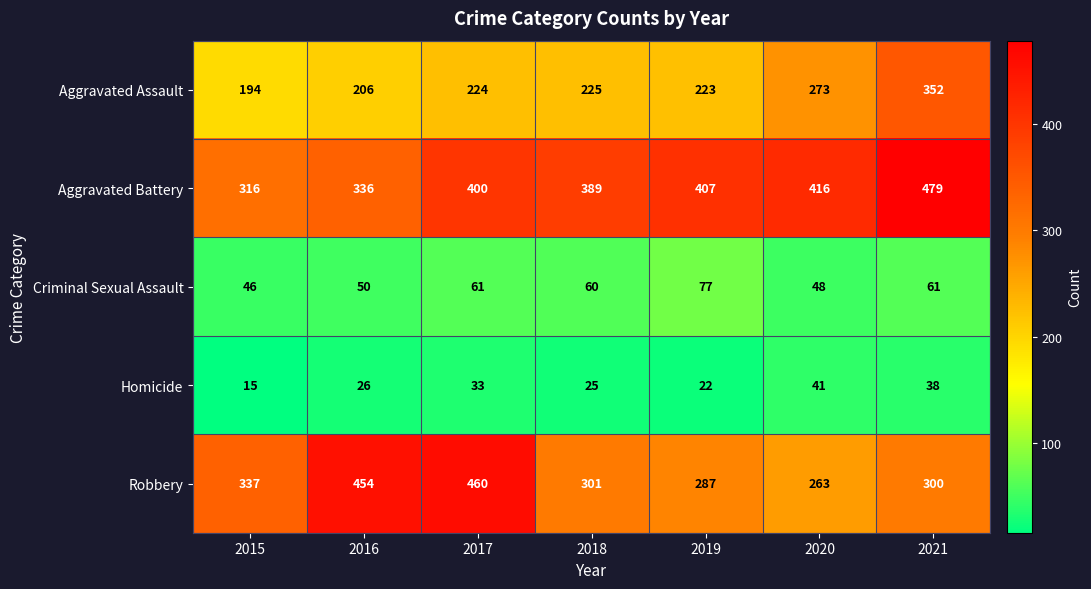

At which category does the chart reach its minimum across all series?

2015